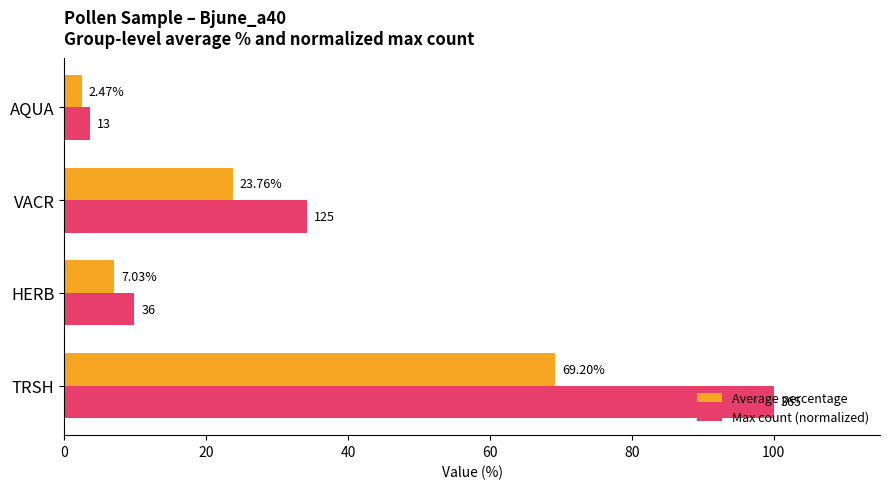

What is the difference between the maximum and minimum values in the Average percentage series?

66.7